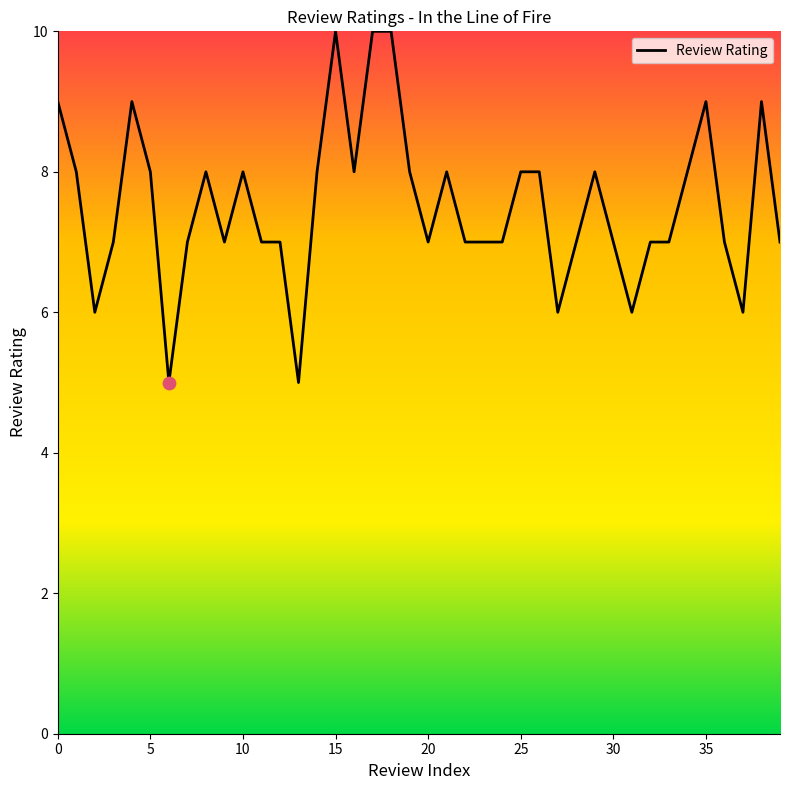

What is the difference between the maximum and minimum values?

5